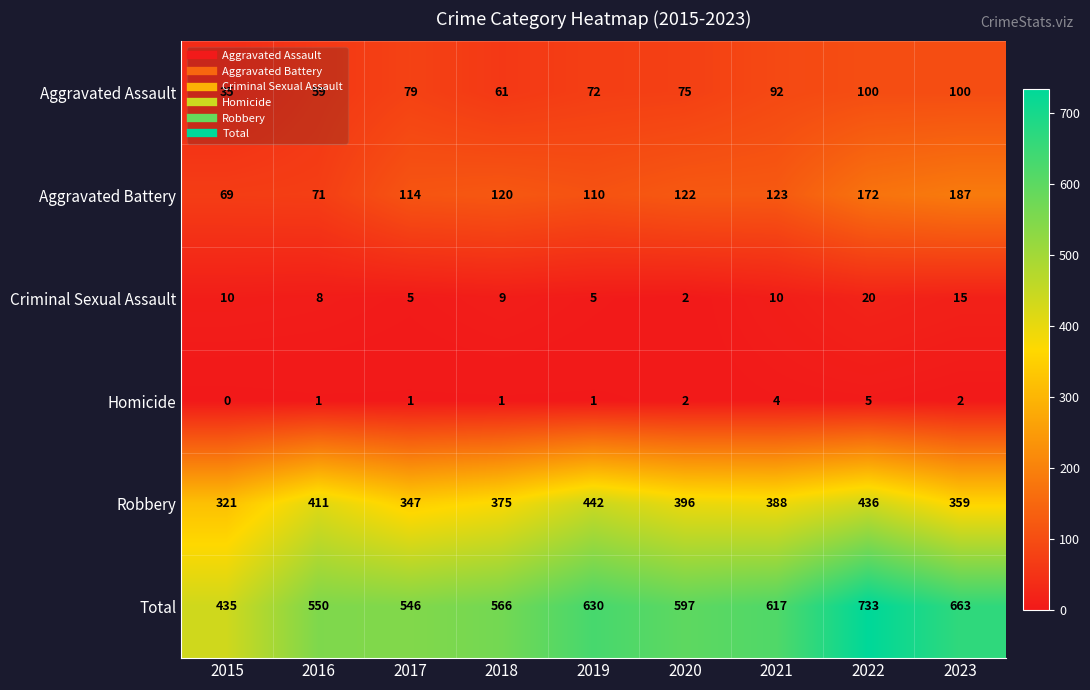

The Total series shows 597 at 2020. True or false?

True